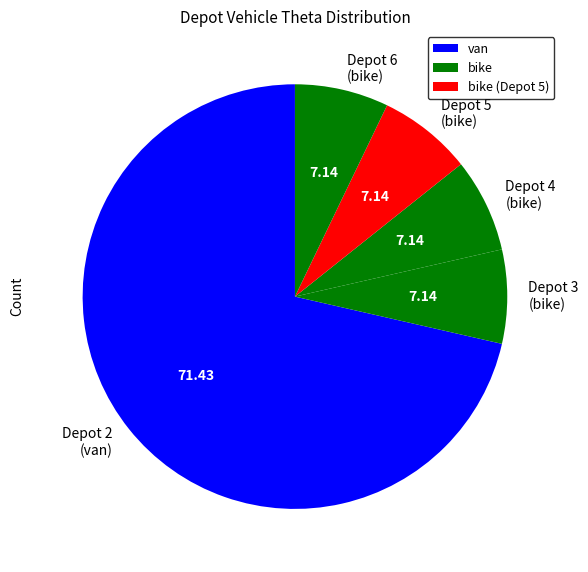

How many segments does this pie chart have?

5